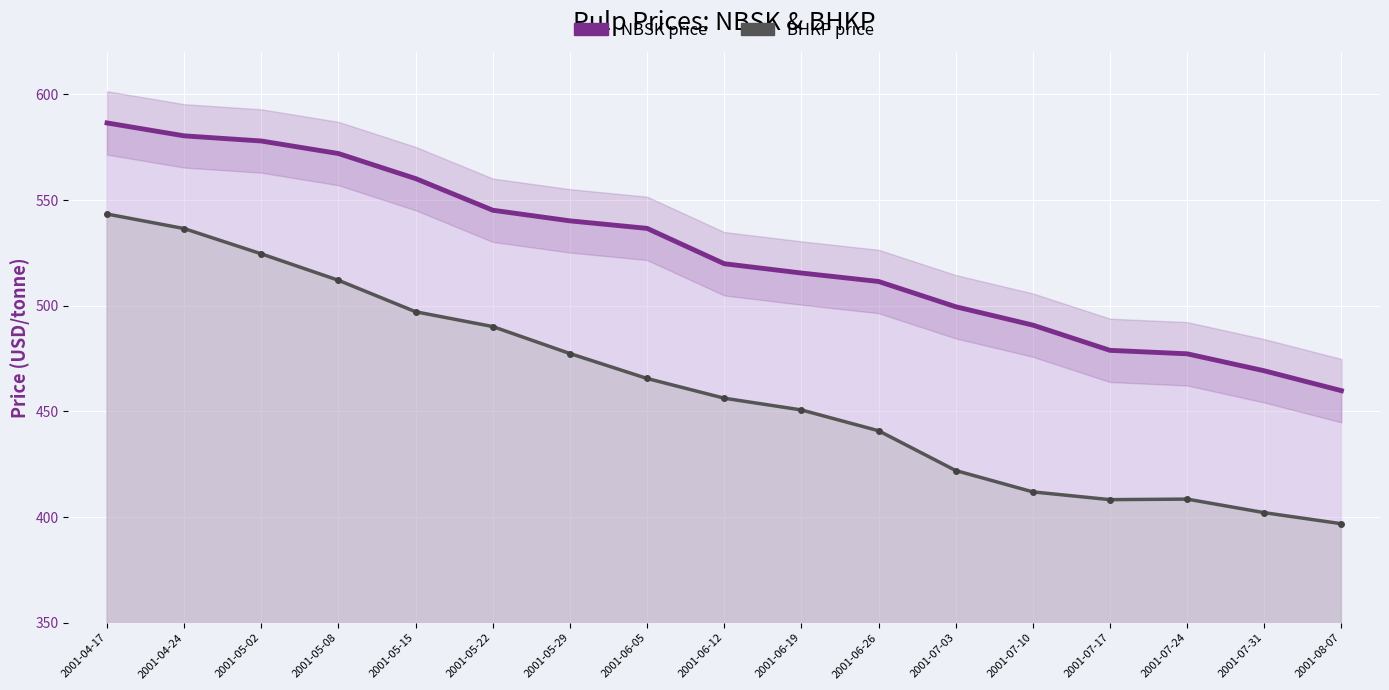

What is the spread (max minus min) of values at 2001-04-24?

43.9